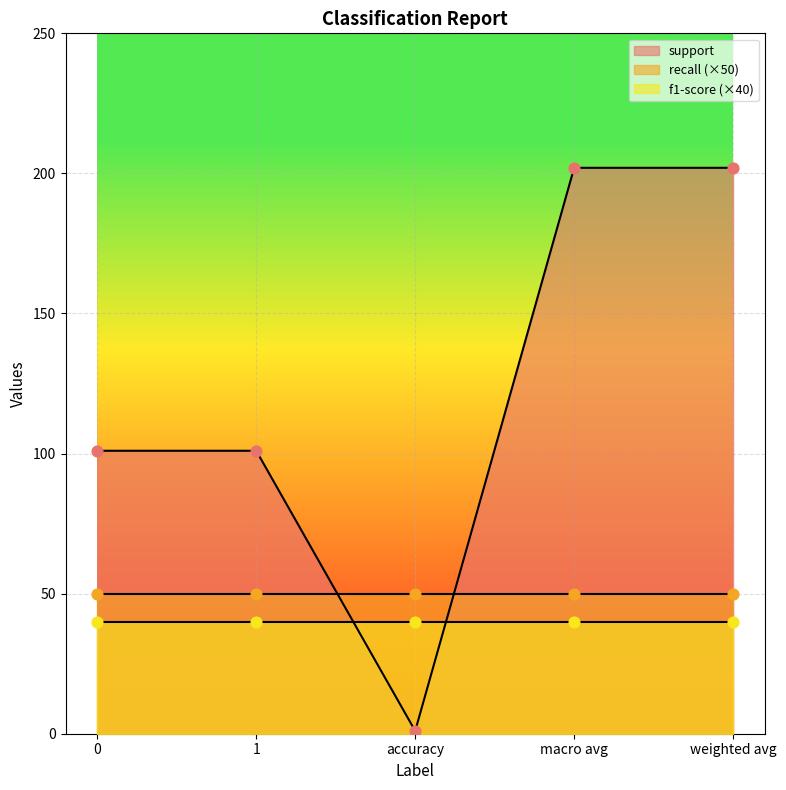

Which series has the largest Y range (max minus min)?

support